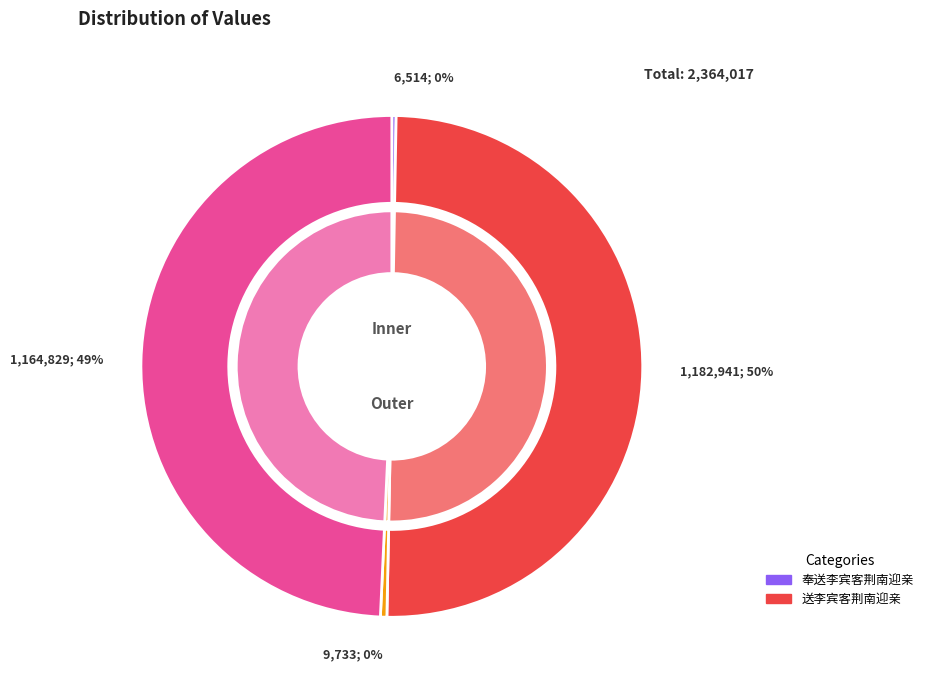

How much of the chart is everything except 奉送李宾客荆南迎亲 (6514)?

99.7%